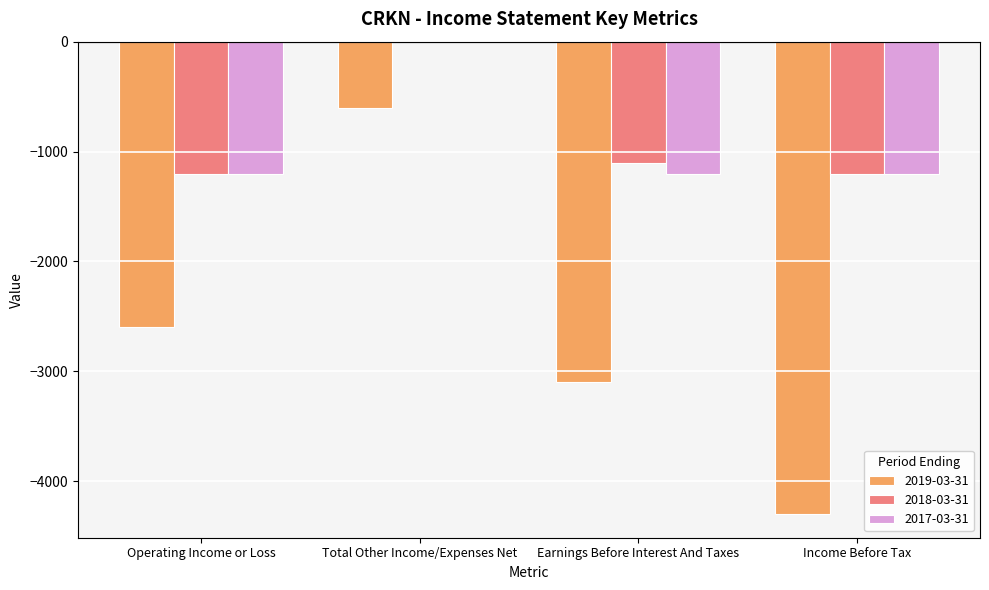

Which series changed the most between Total Other Income/Expenses Net and Earnings Before Interest And Taxes?

2019-03-31